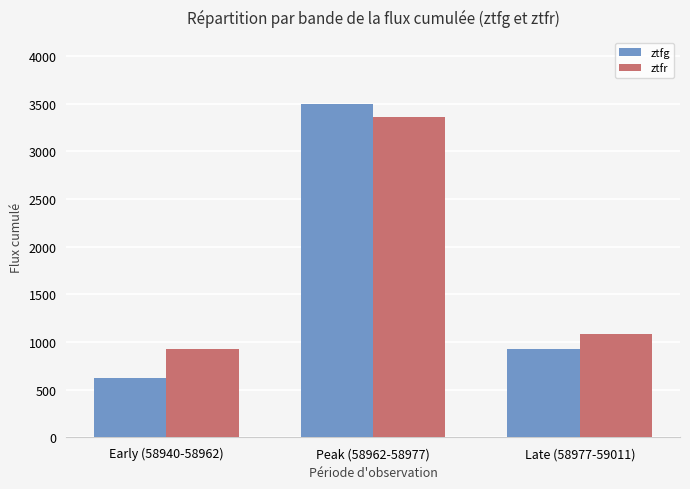

What is the maximum value shown in the chart?

3496.7